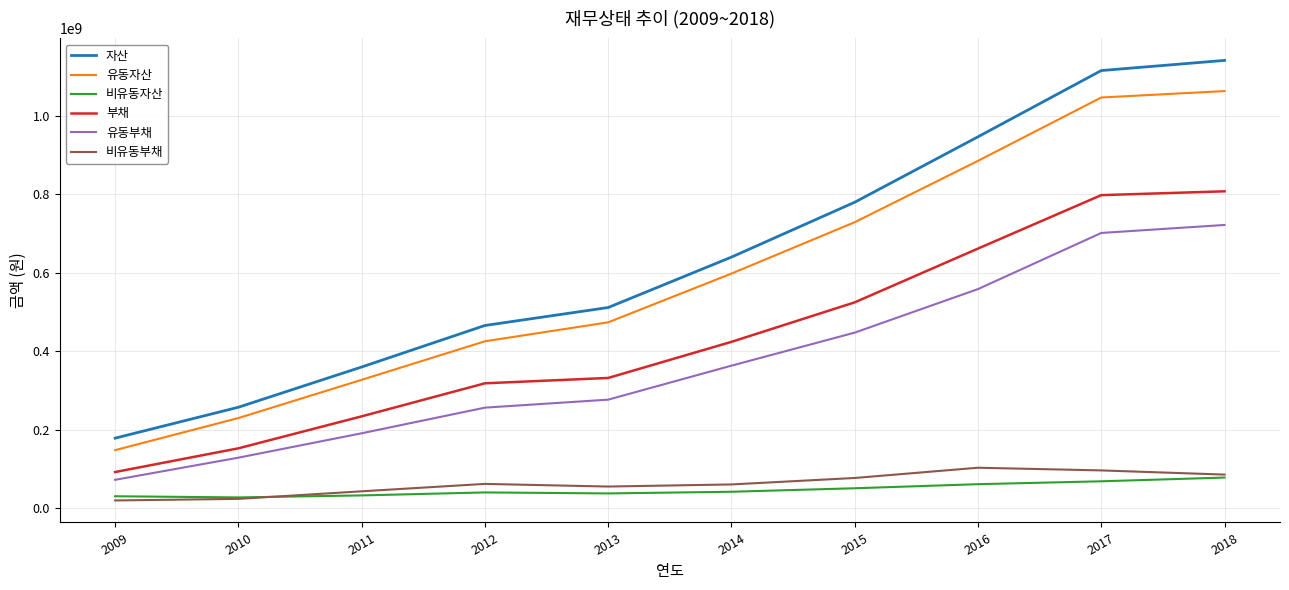

What is the total value across all series at 2014?

2126908886